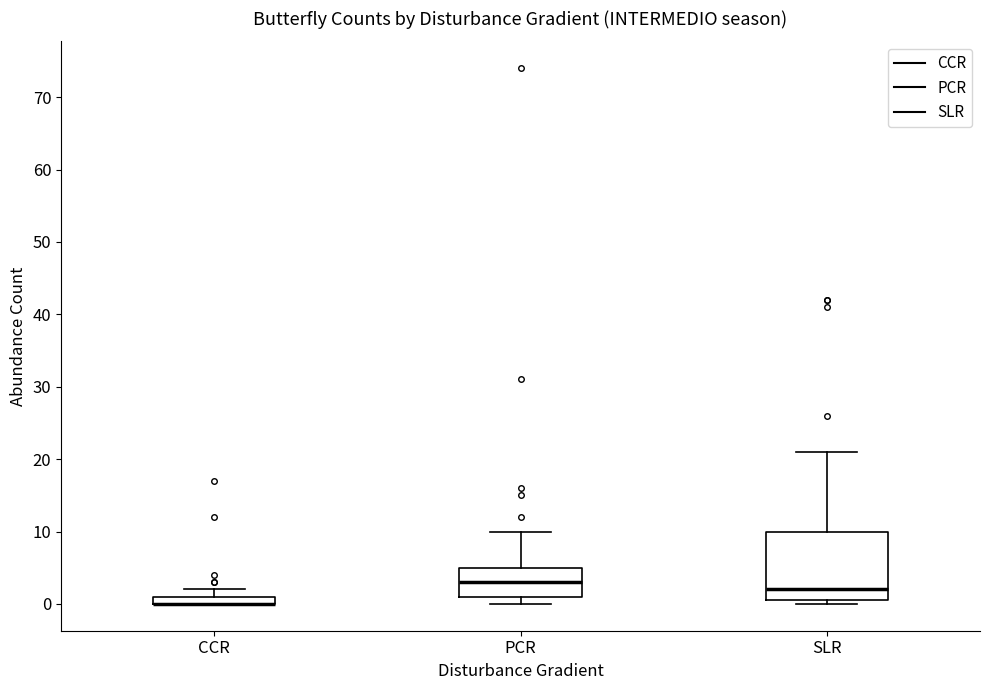

Which box is the tallest, from its lower edge to its upper edge?

SLR